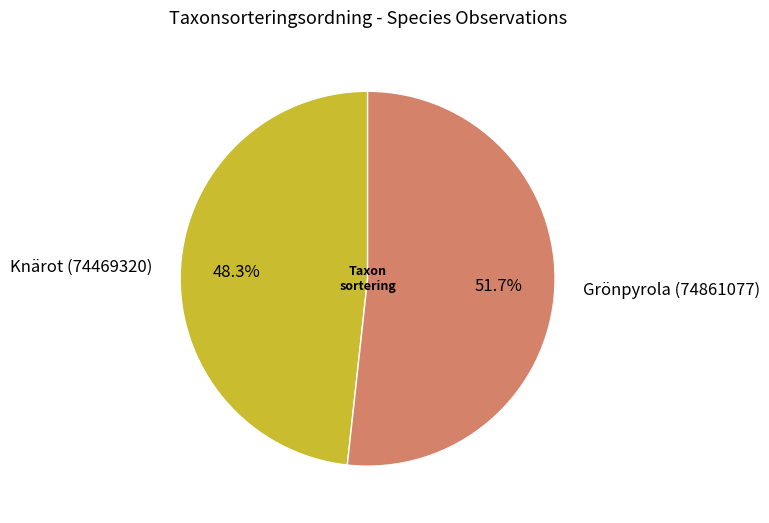

Is Grönpyrola (74861077) the majority of the pie?

Yes